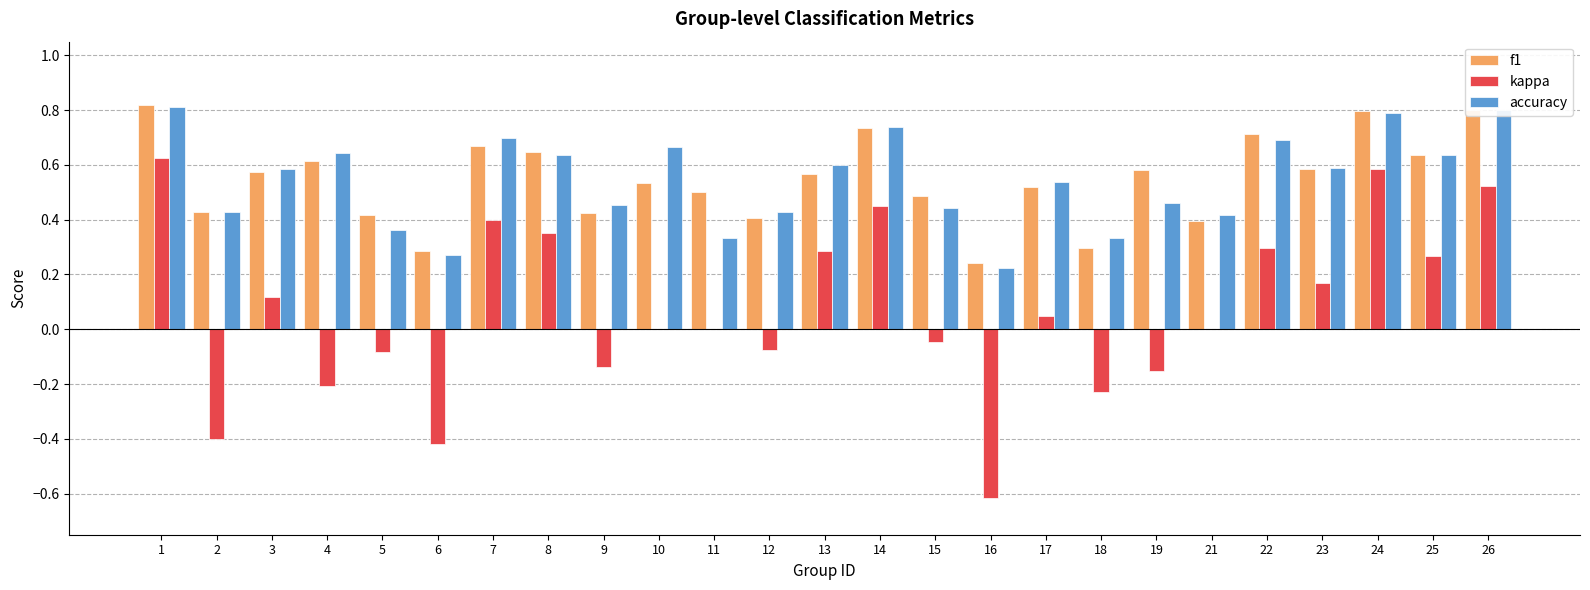

Between 7 and 13, which series saw the biggest shift?

kappa